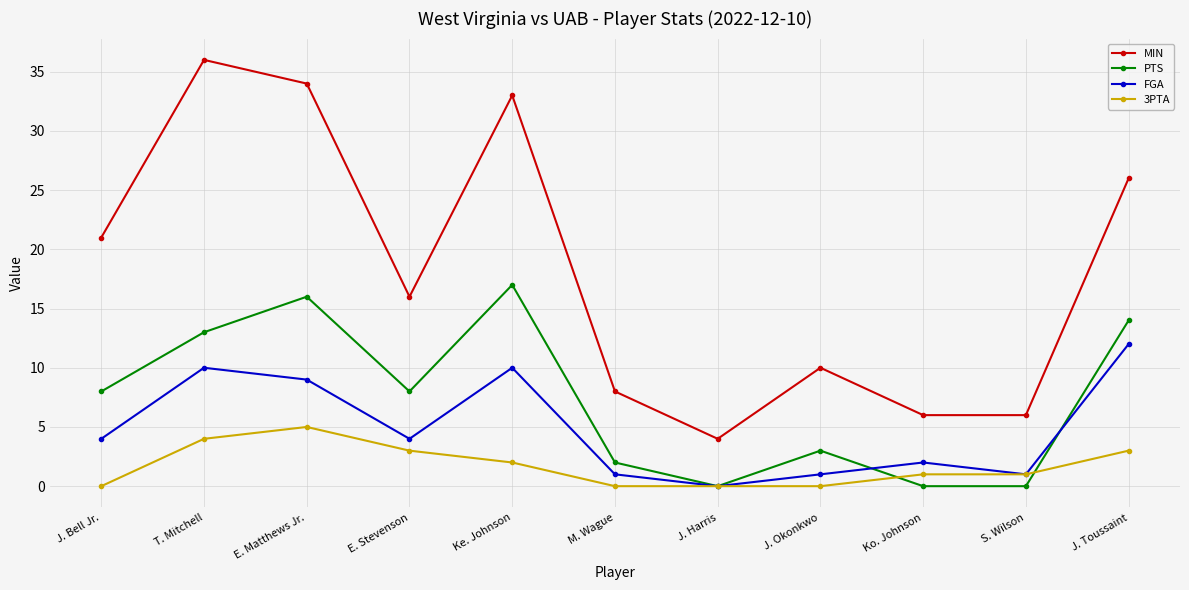

What is the spread (max minus min) of values at J. Toussaint?

23